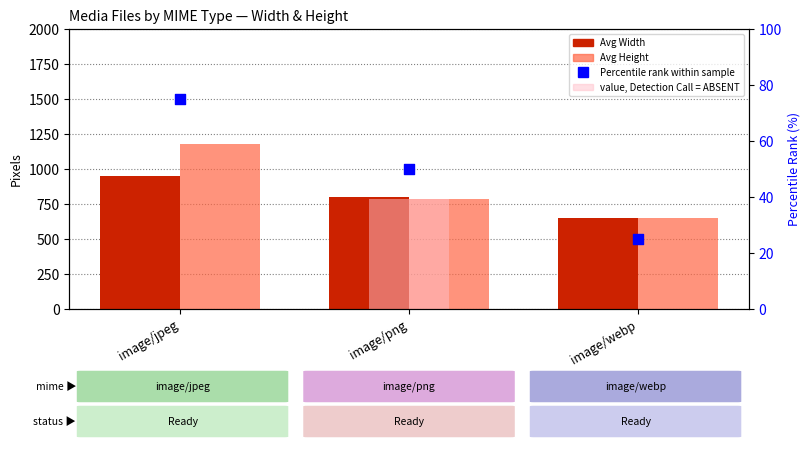

What are all the series names shown in the legend?

Avg Width, Avg Height, Percentile rank within sample